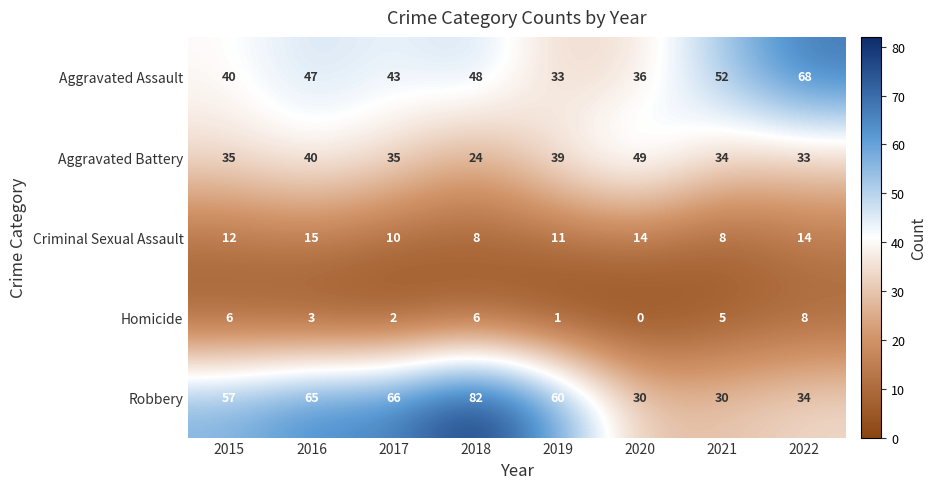

How many categories are shown in the chart?

8